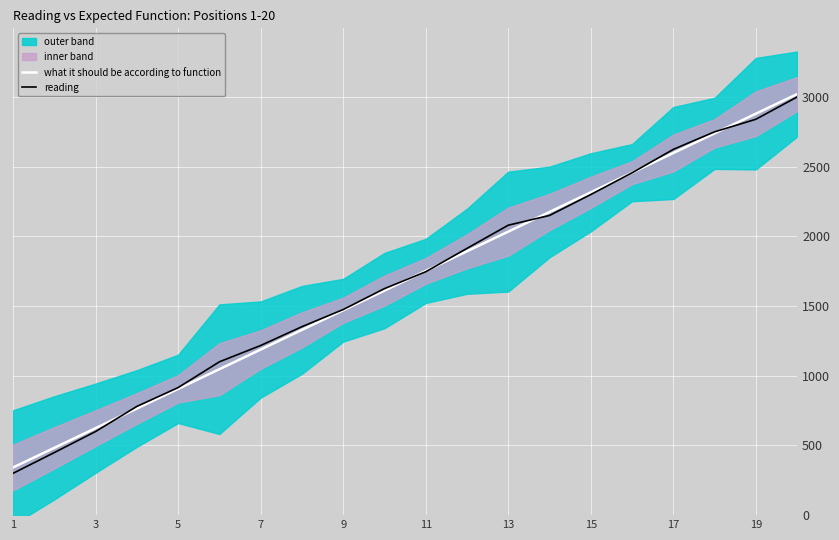

What is the minimum value for reading?

300